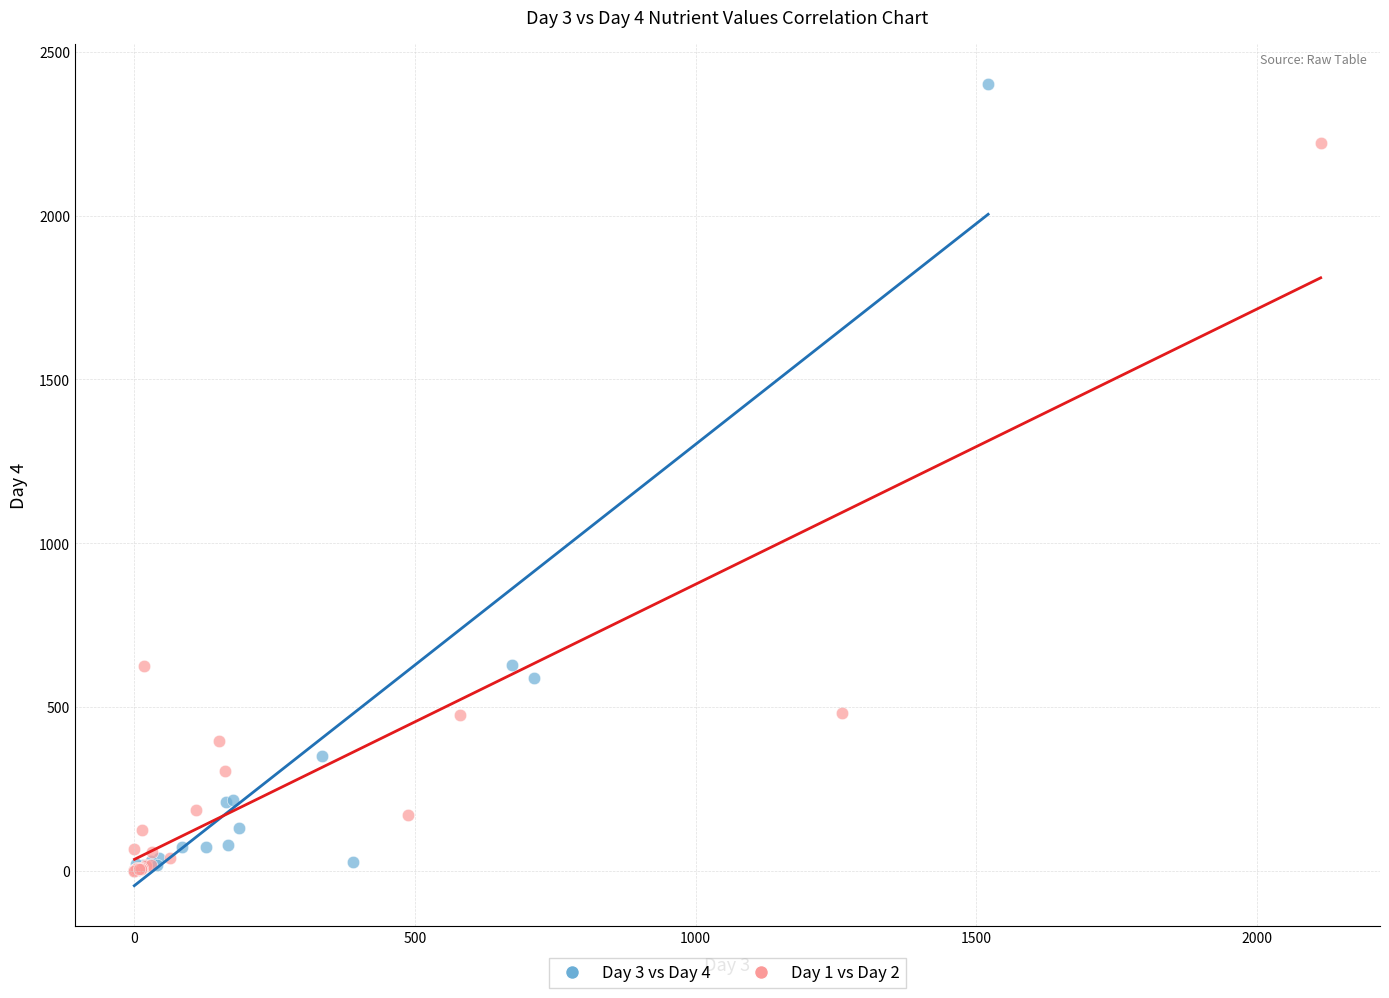

Which series reaches the maximum Y coordinate?

Day 3 vs Day 4